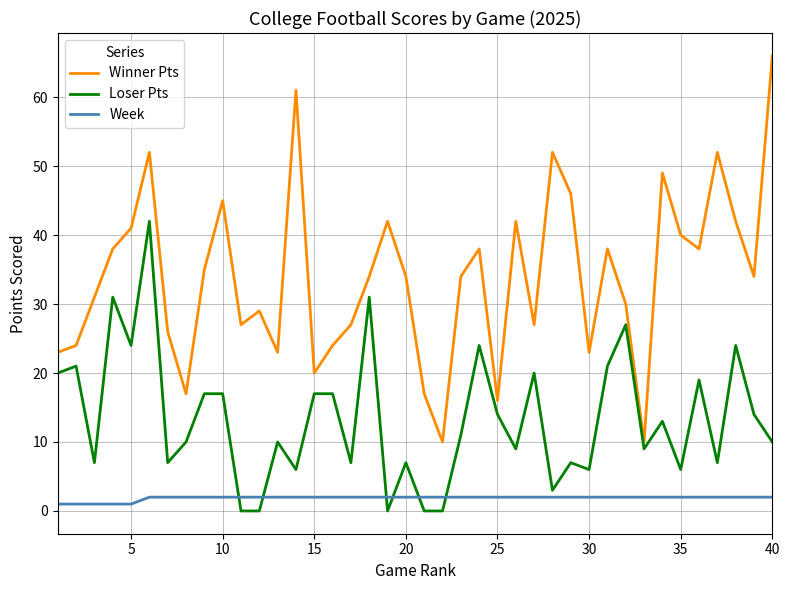

List the series in order of their peak value, lowest first.

Week, Loser Pts, Winner Pts